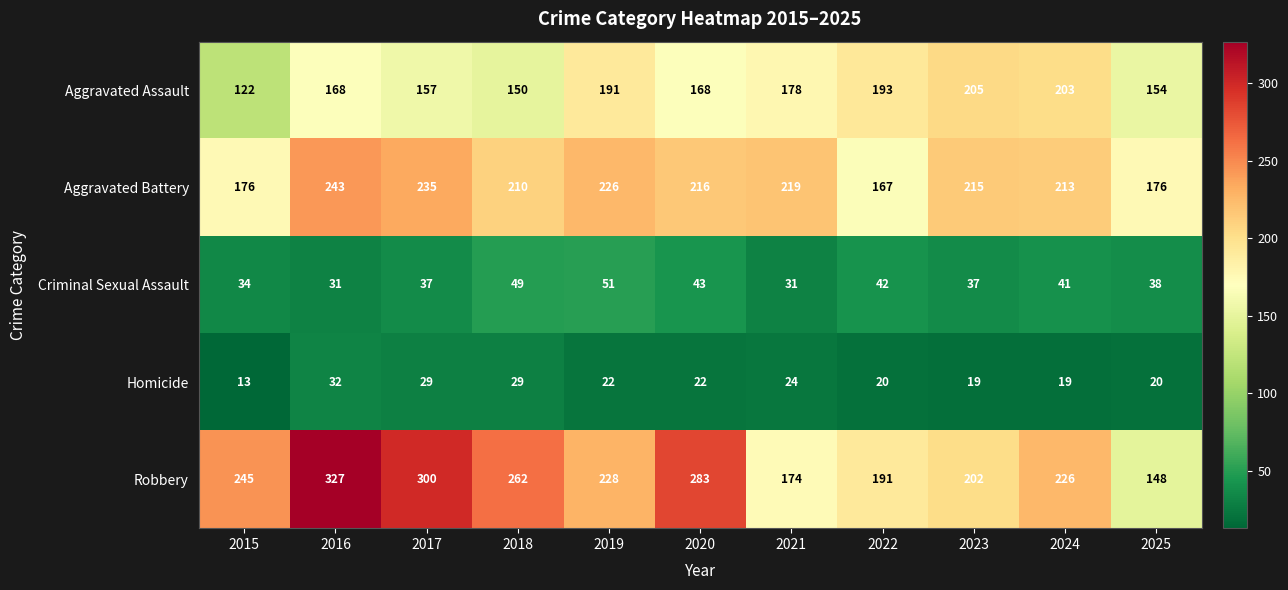

What is the average value of the Homicide series?

23